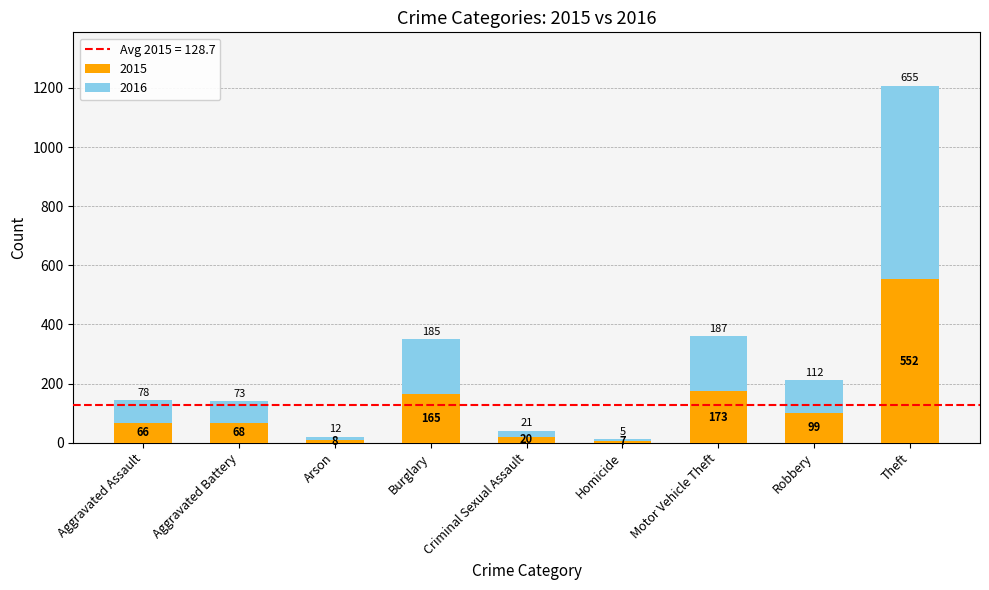

How many series are shown in this chart?

2